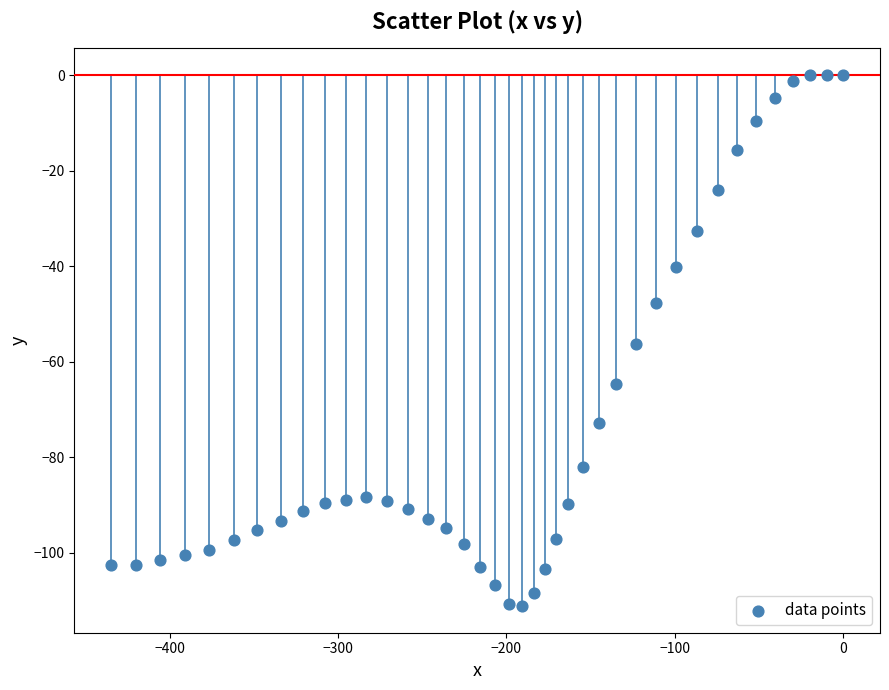

What is the range of X values (max minus min)?

434.8